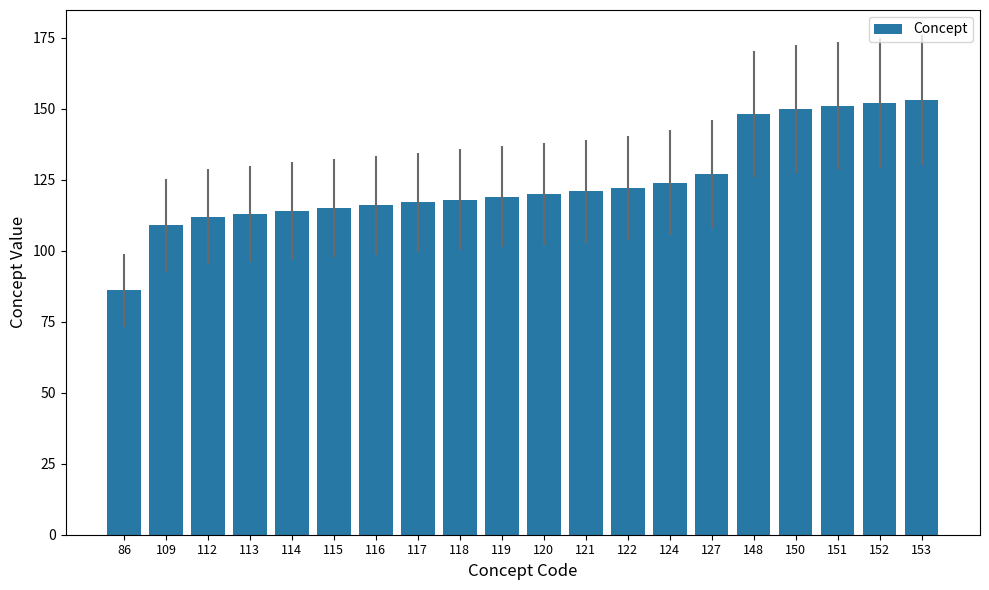

What is the sum of all values?

2487